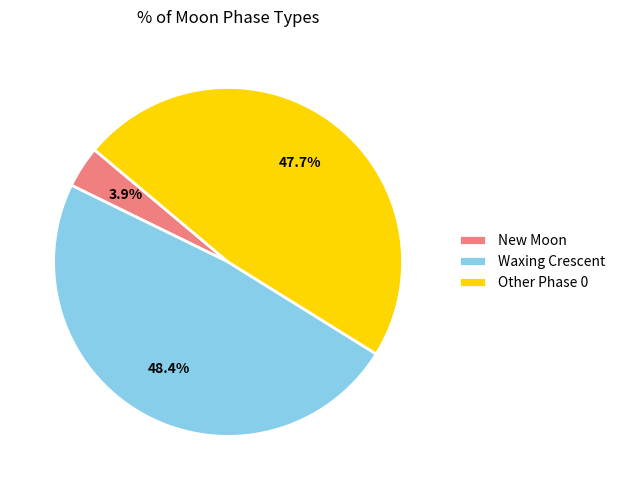

Which category has the biggest portion of the pie?

Waxing Crescent